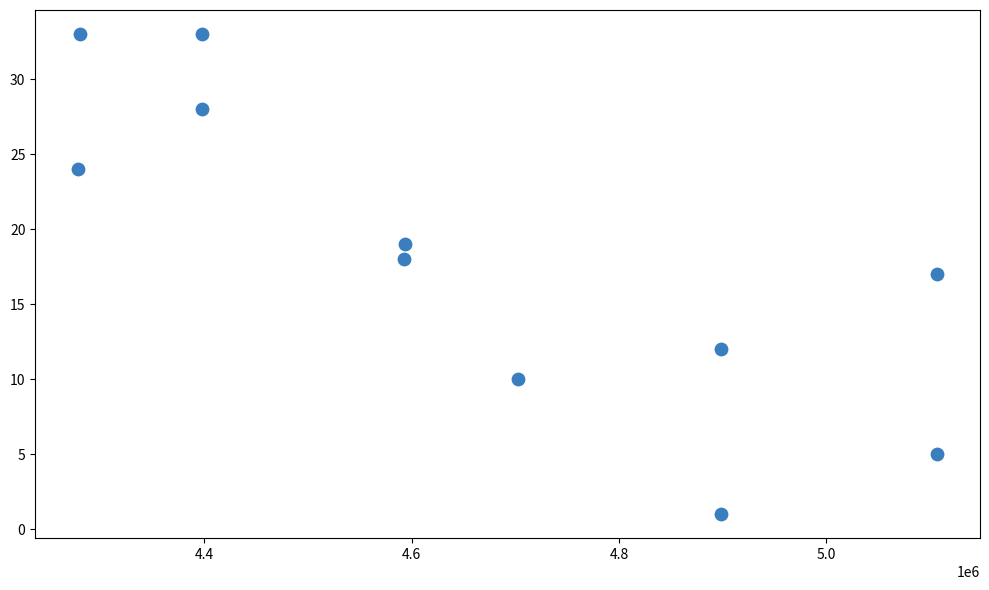

What is the average X value?

4659410